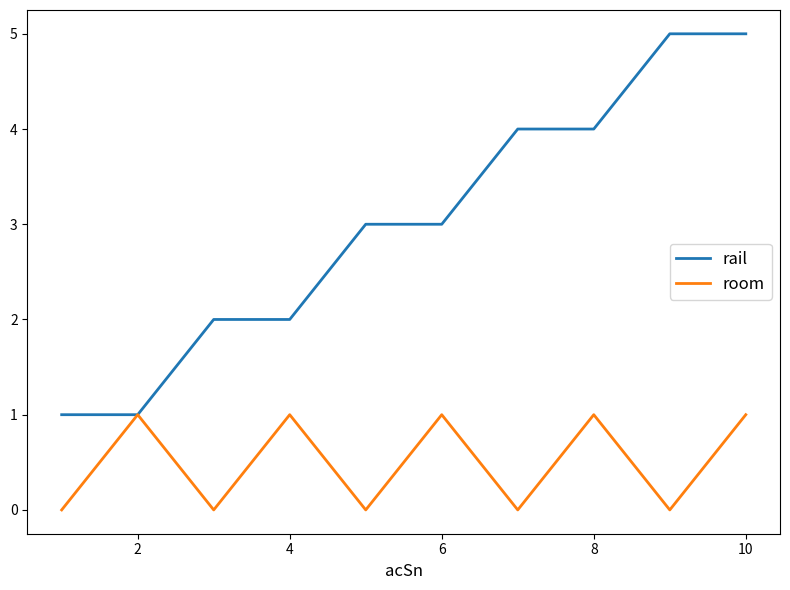

Which series has the widest spread of values?

rail